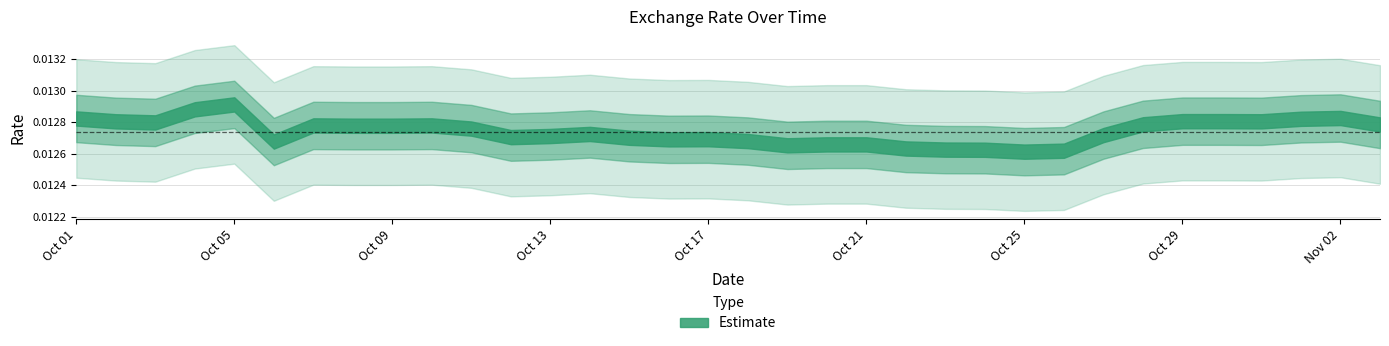

How many interior local peaks (higher than both neighbors) does the data have?

6